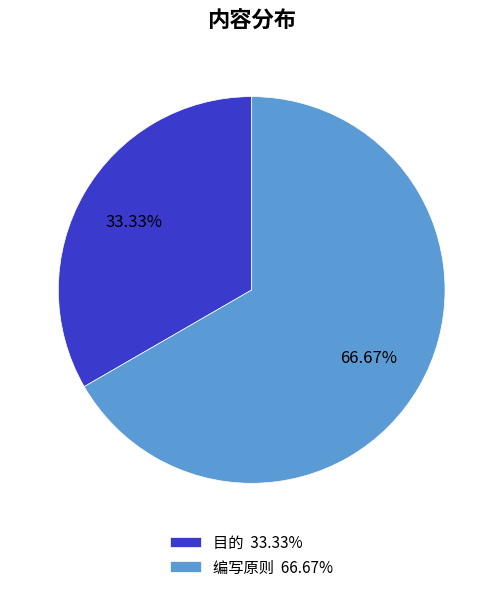

Rank the categories by value from lowest to highest.

目的, 编写原则